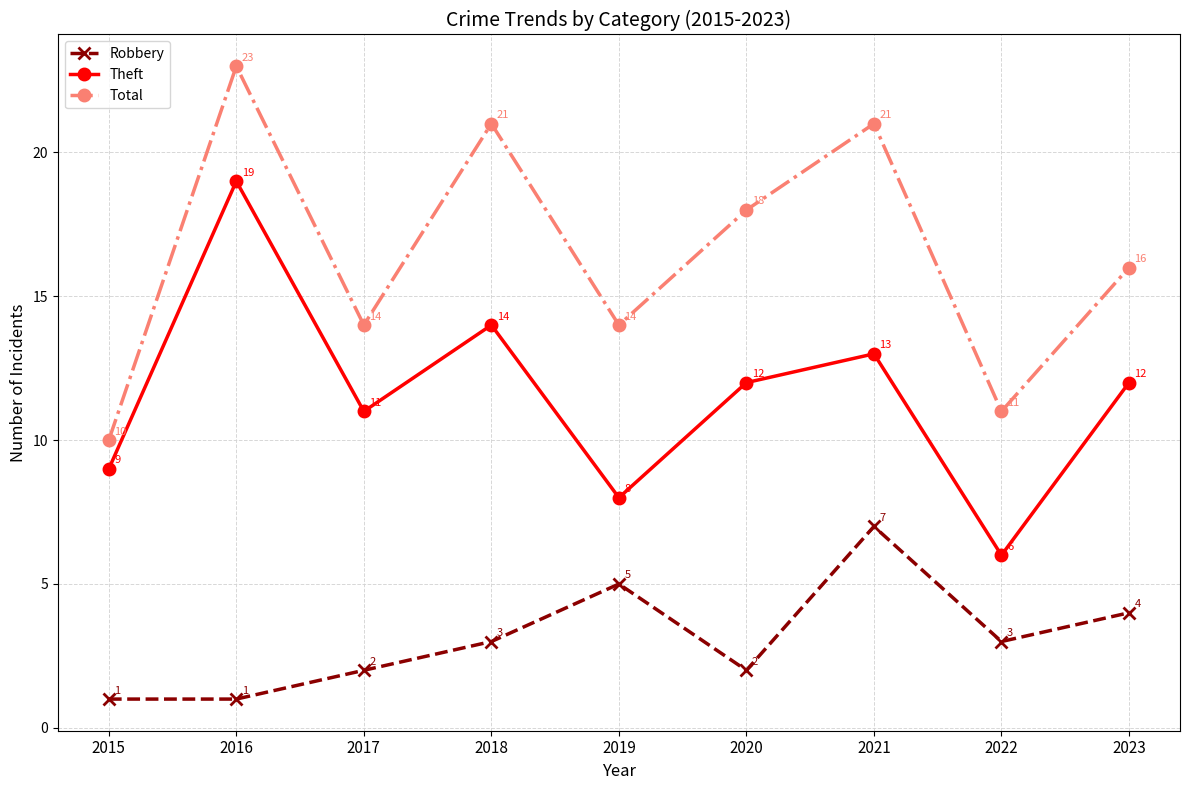

At which category is the sum across all series the highest?

2016